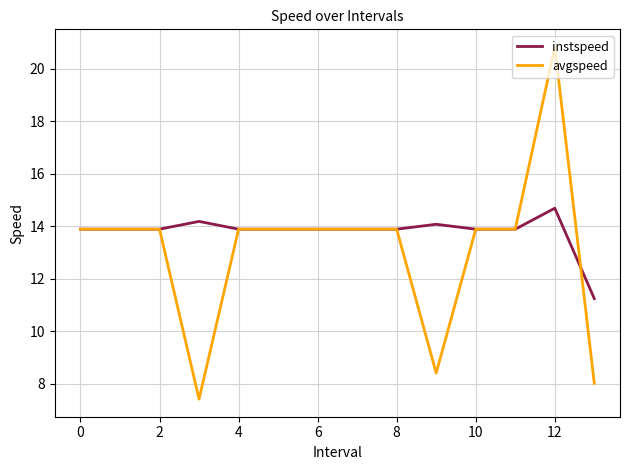

What is the minimum value shown in the chart?

7.4